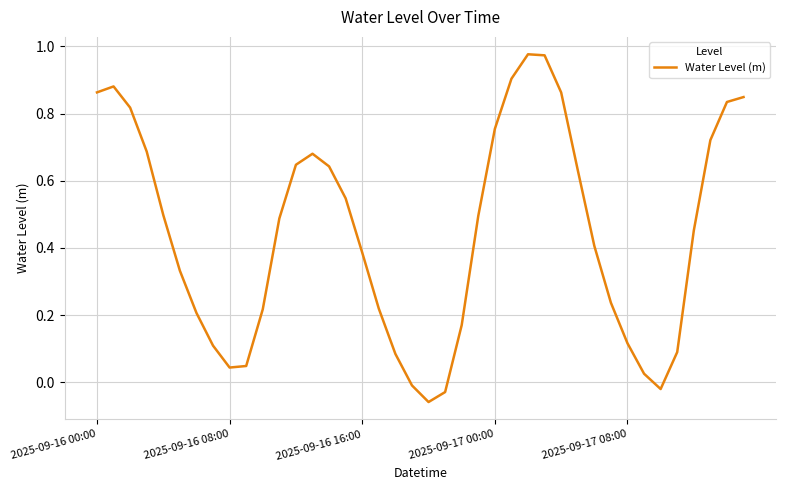

Does the chart have visible grid lines?

Yes